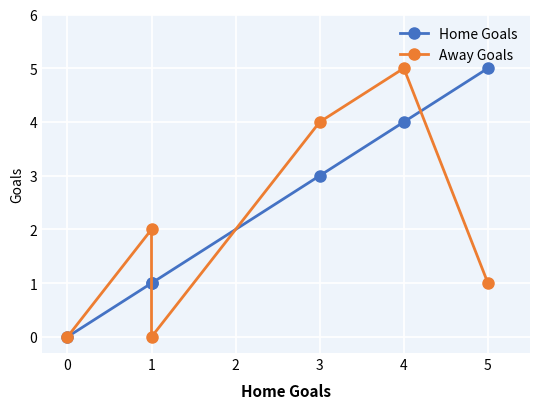

What is the value of the Away Goals point at the 6th from the left?

1